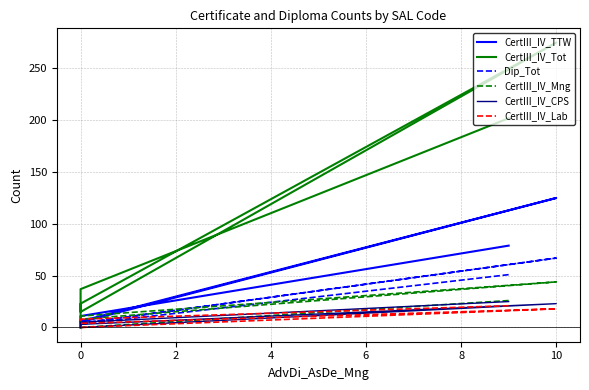

What position from the right is 2?

5